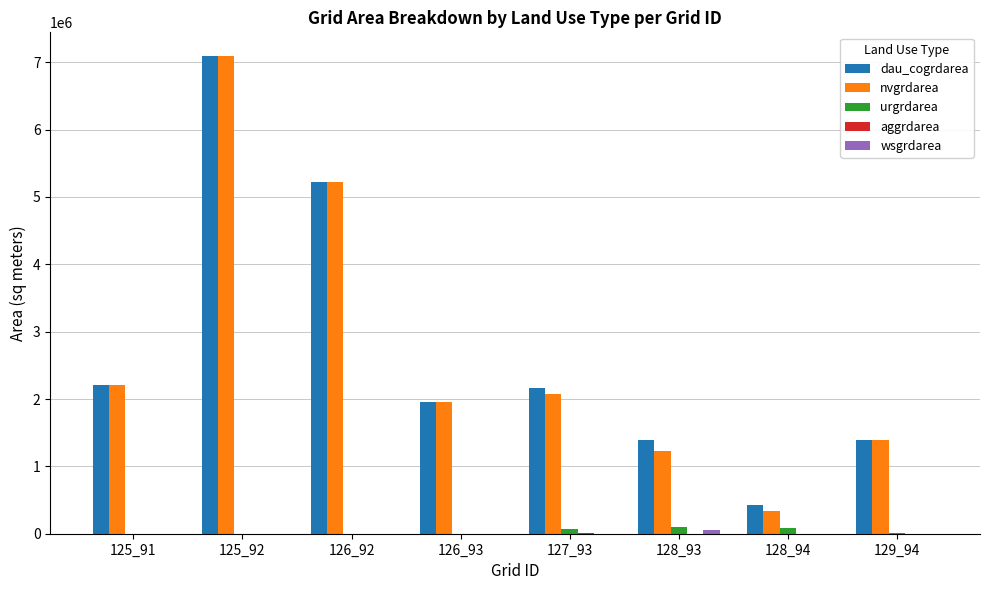

What is the sum of all nvgrdarea values?

21510900